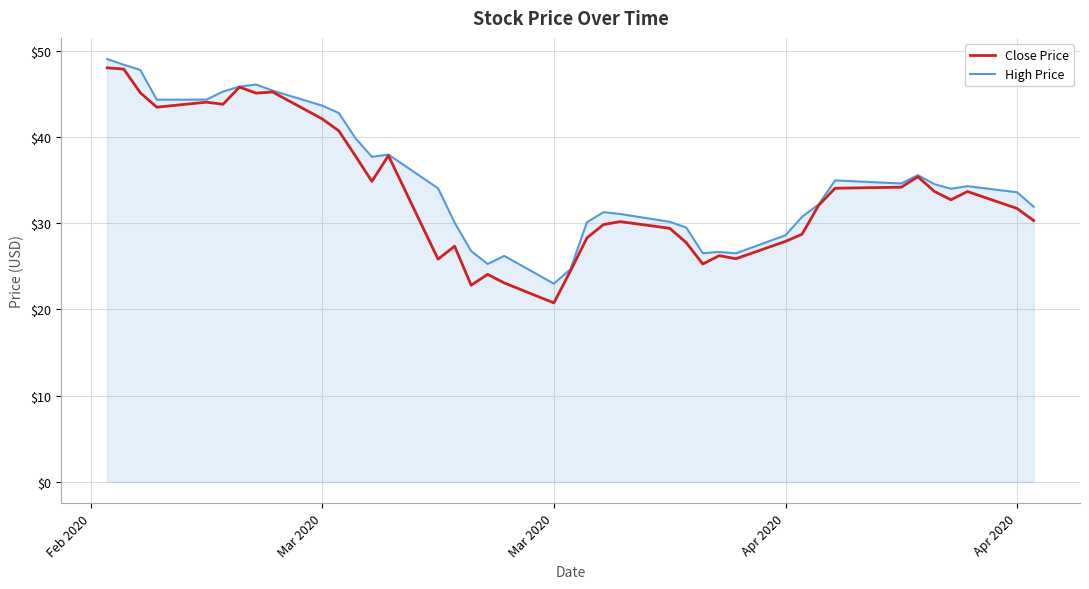

What is the smallest value displayed?

20.8